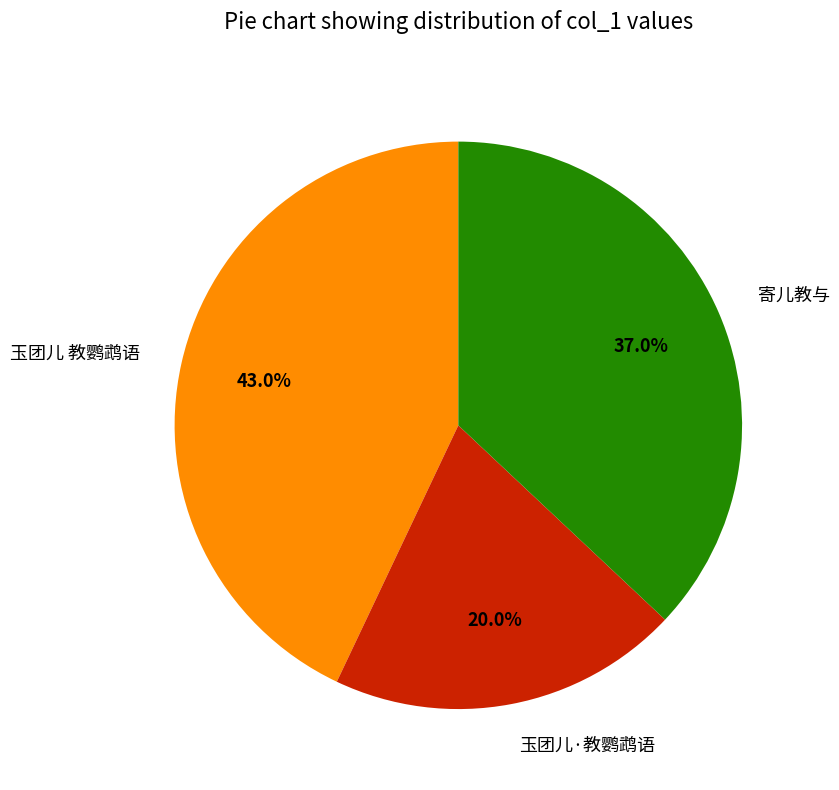

Which slice is the largest?

玉团儿 教鹦鹉语